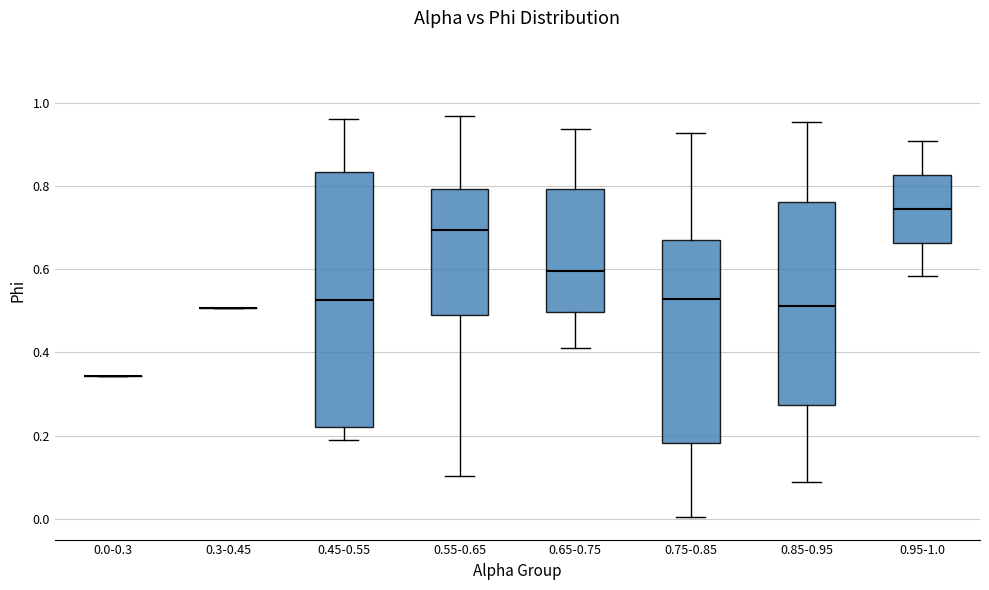

Where does the lower whisker of the box for 0.75-0.85 end on the y-axis? The values are not printed on the chart, so give them approximately, as read against the axis.

0.00